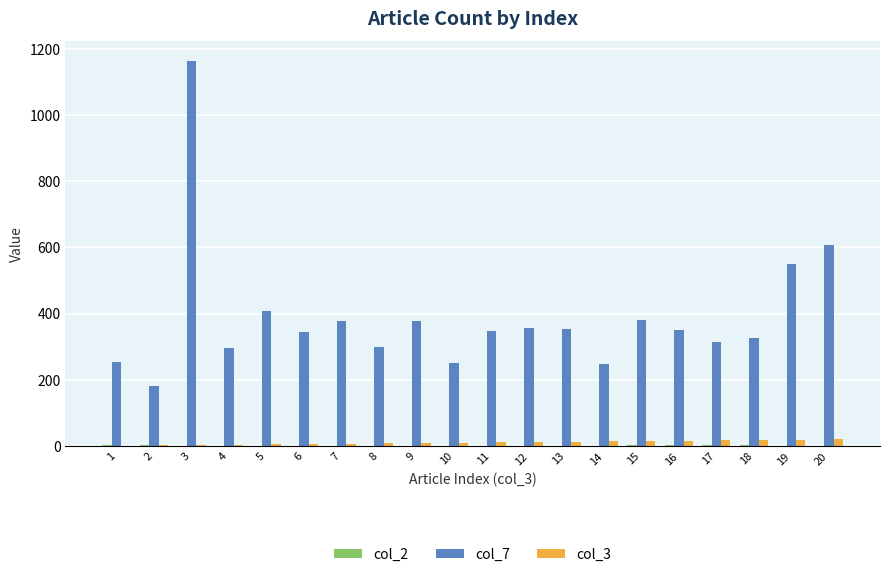

What is the greatest value displayed?

1165